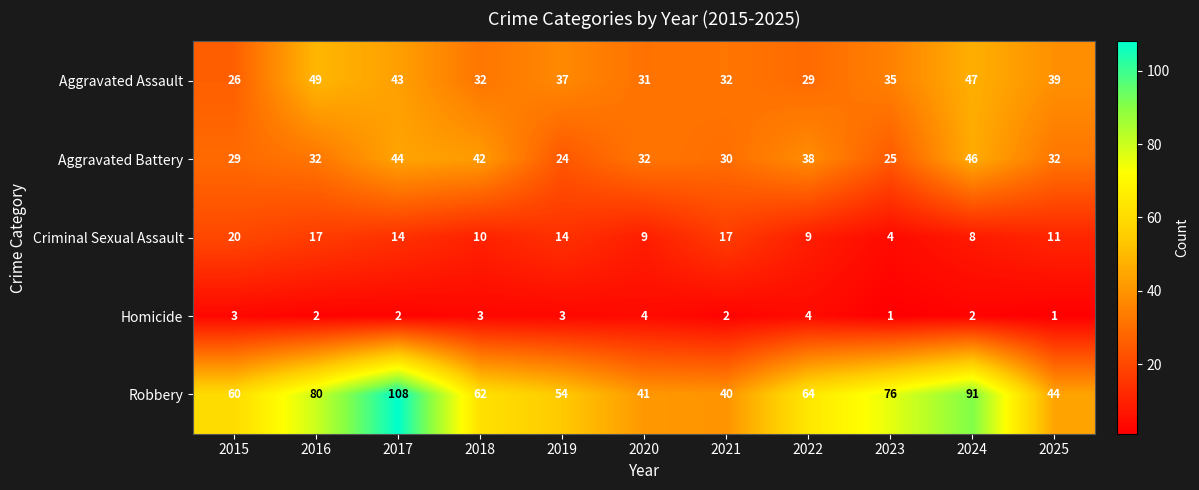

What is the difference between the highest and lowest values at 2023?

75